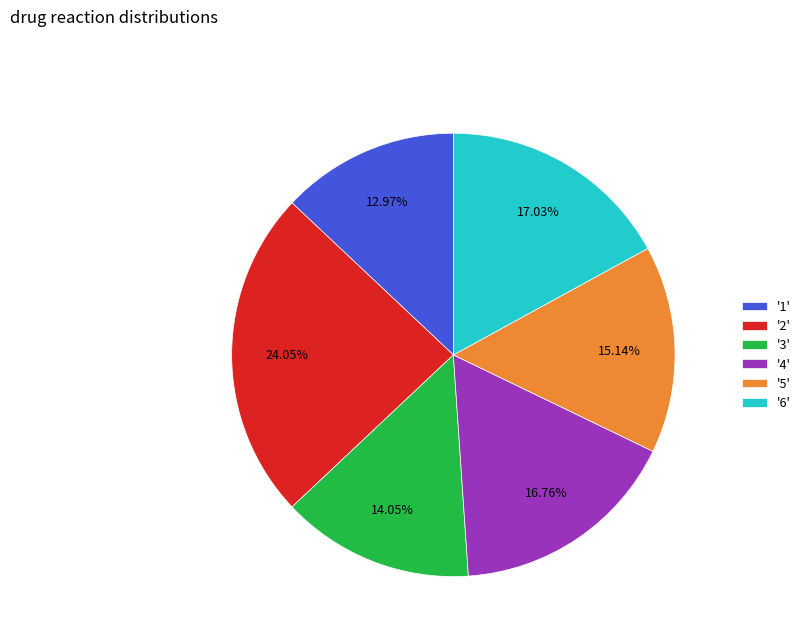

Is '4' the majority of the pie?

No